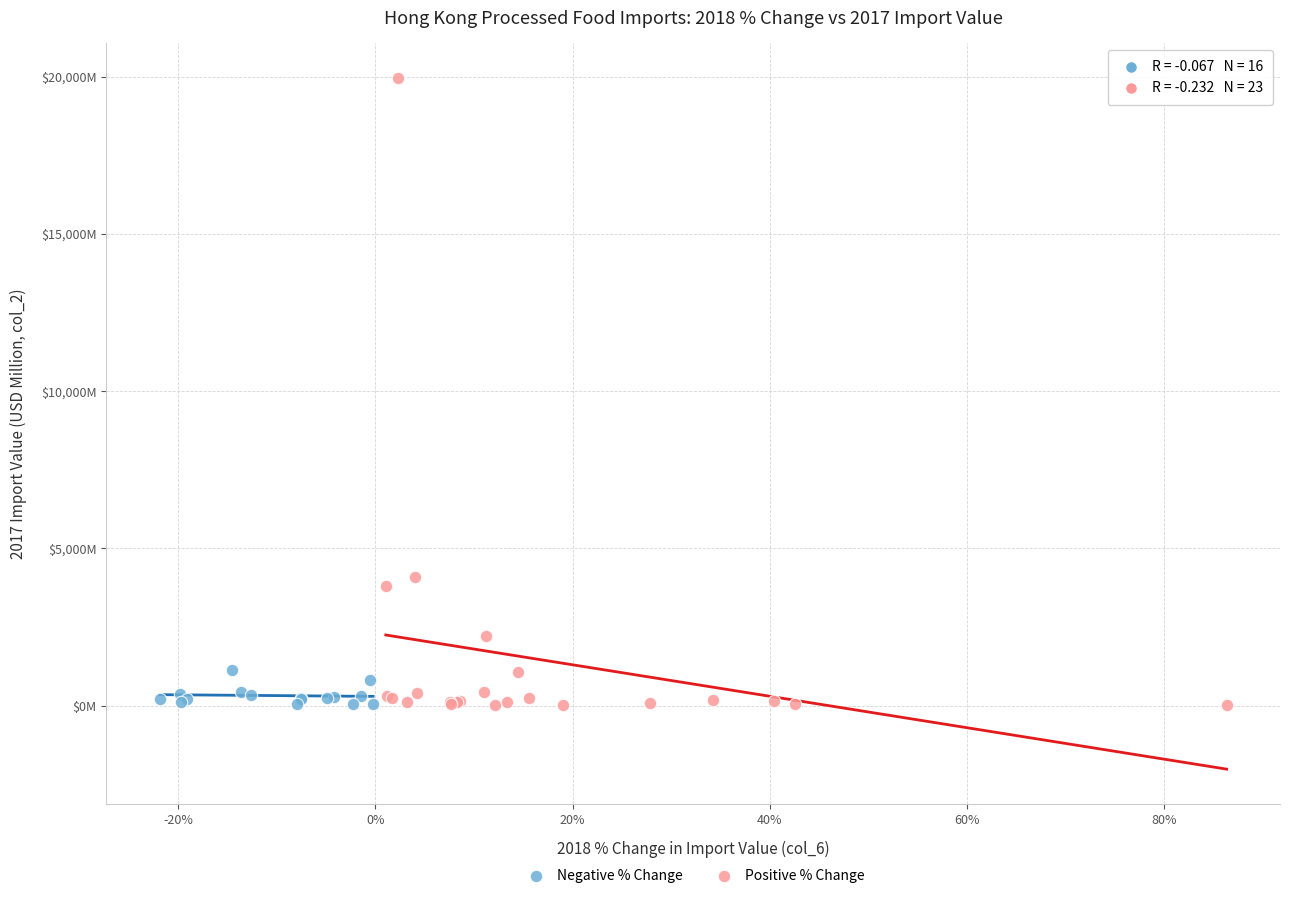

What are all the series names shown in the legend?

Negative % Change, Positive % Change